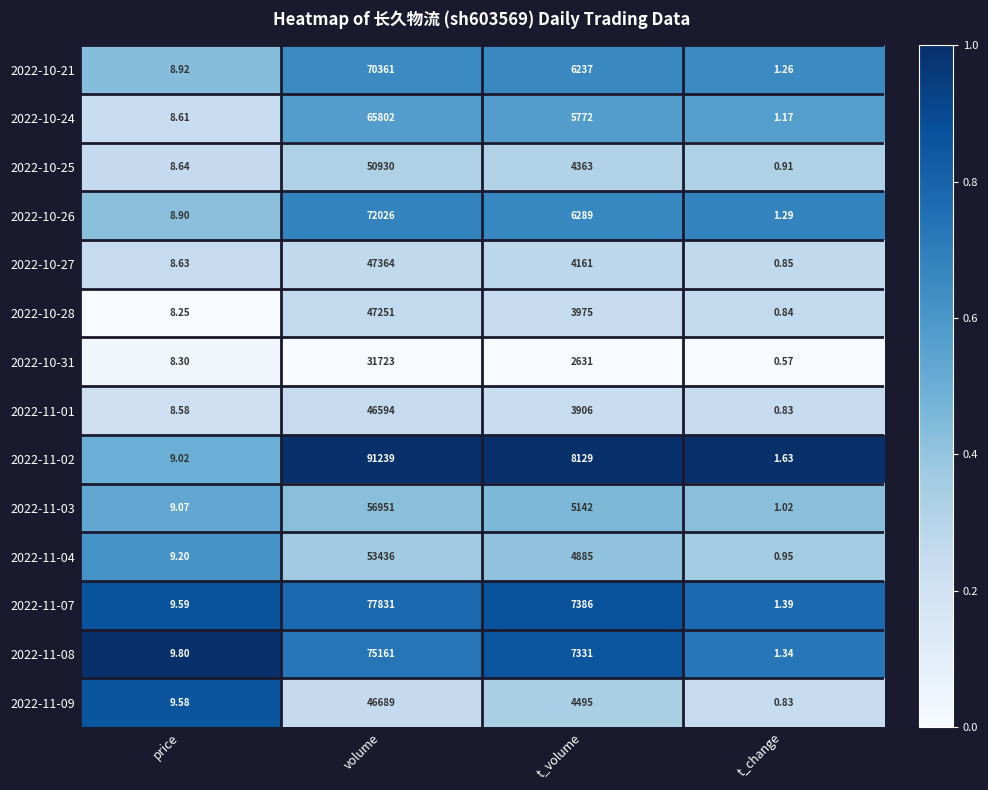

At which label is 2022-11-01 closest to 23297?

t_volume